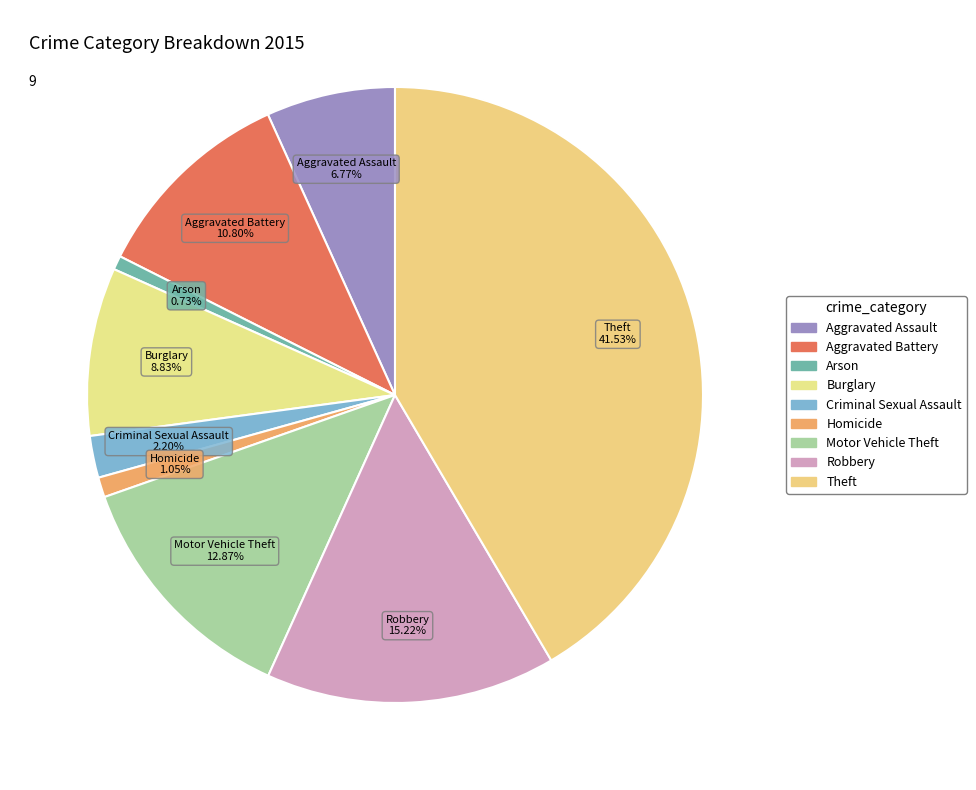

How many slices are in this pie chart?

9